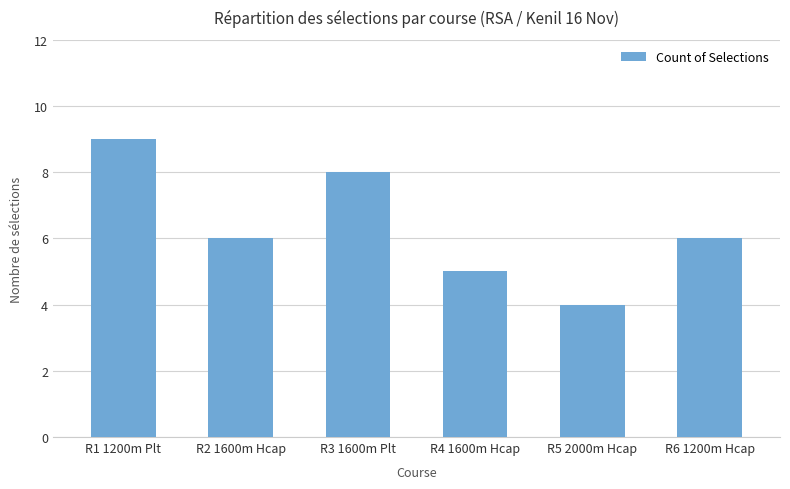

What is the change in value from R1 1200m Plt to R4 1600m Hcap?

-4